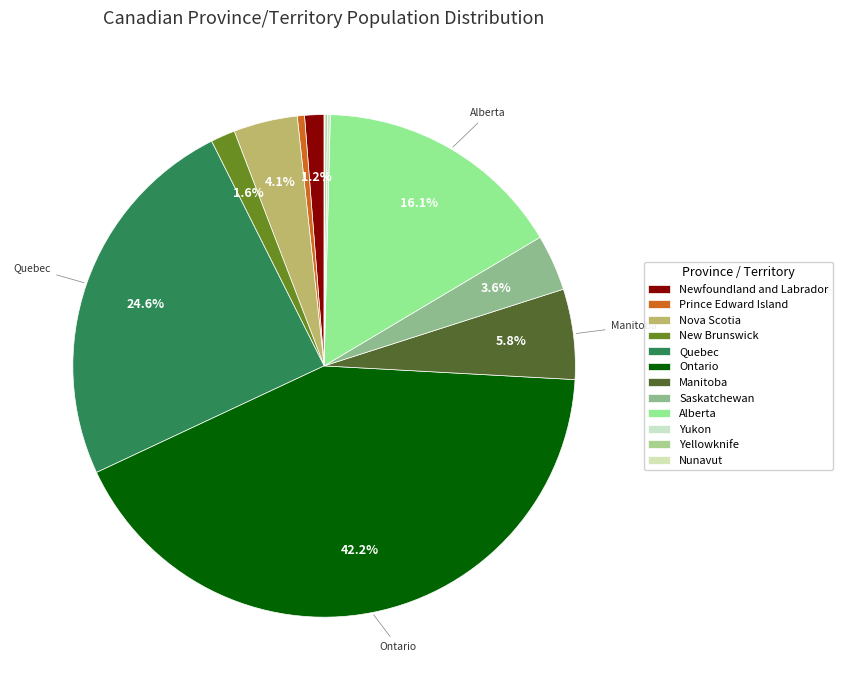

Is it true that Saskatchewan is 1% of the pie?

False